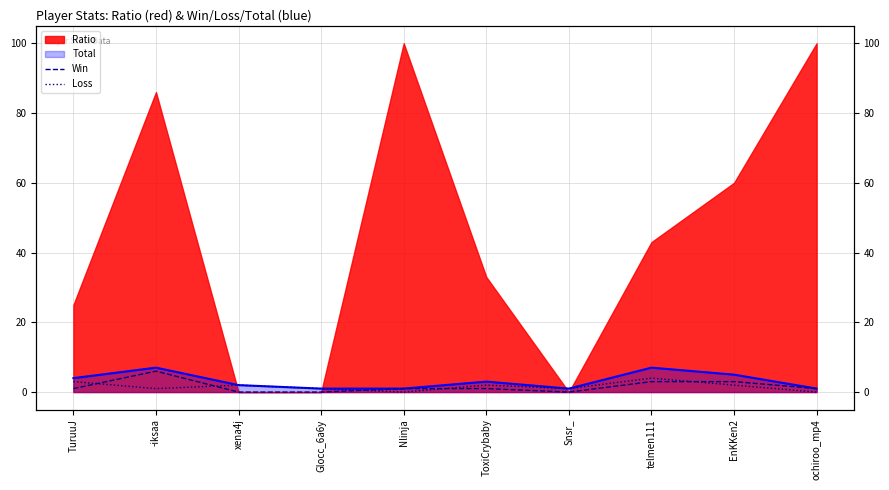

List the labels in order of Loss value, largest first.

telmen111, TuruuJ, xena4j, ToxiCrybaby, EnKKen2, -iksaa, Glocc_6a6y, Snsr_, Nlinja, ochiroo_mp4